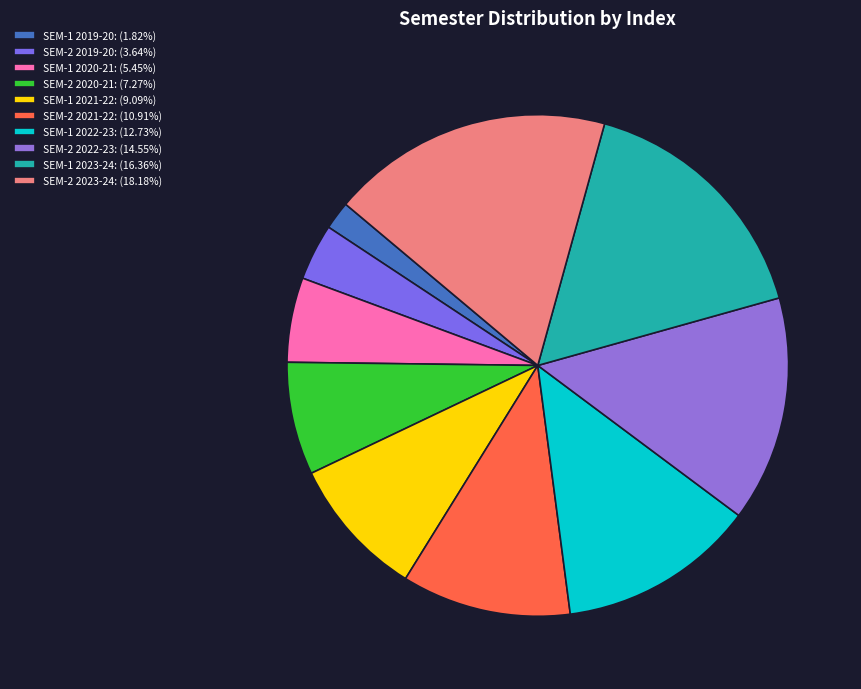

To the nearest percent, what is the difference between the SEM-2 2021-22 and SEM-1 2021-22 slice percentages?

2%